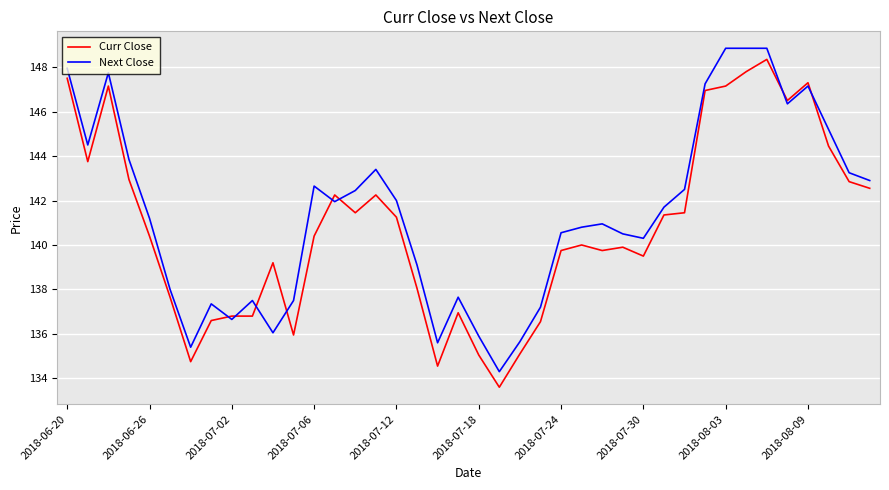

What is the minimum value shown in the chart?

133.6